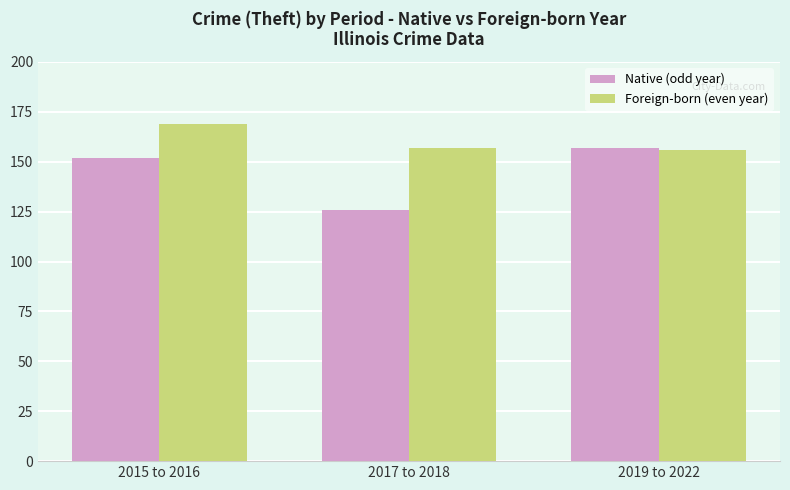

Which series has the largest range (max minus min)?

Native (odd year)